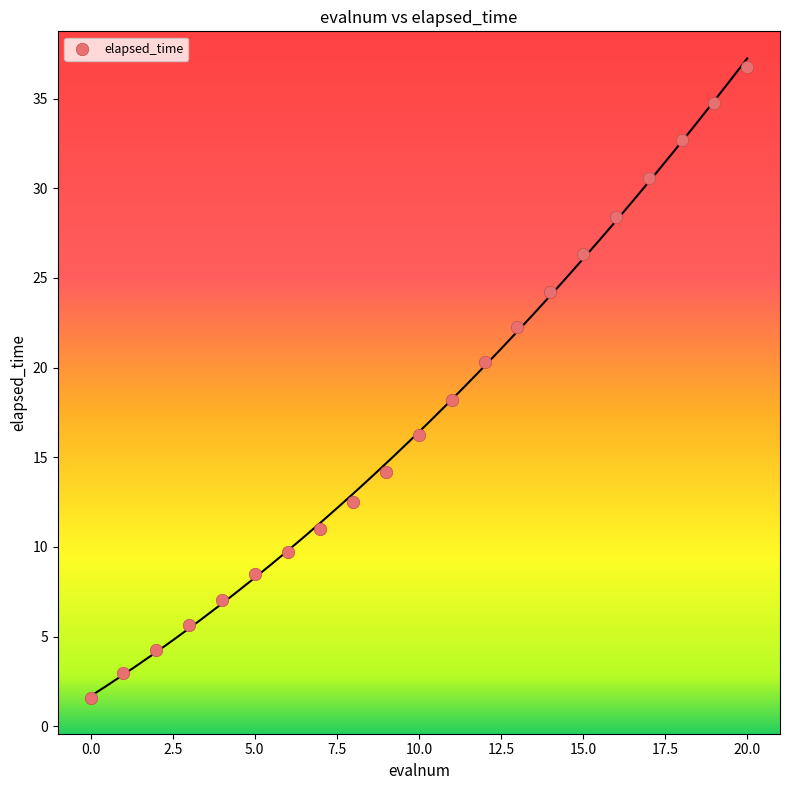

What Y value in the scatter plot is closest to 19?

18.2